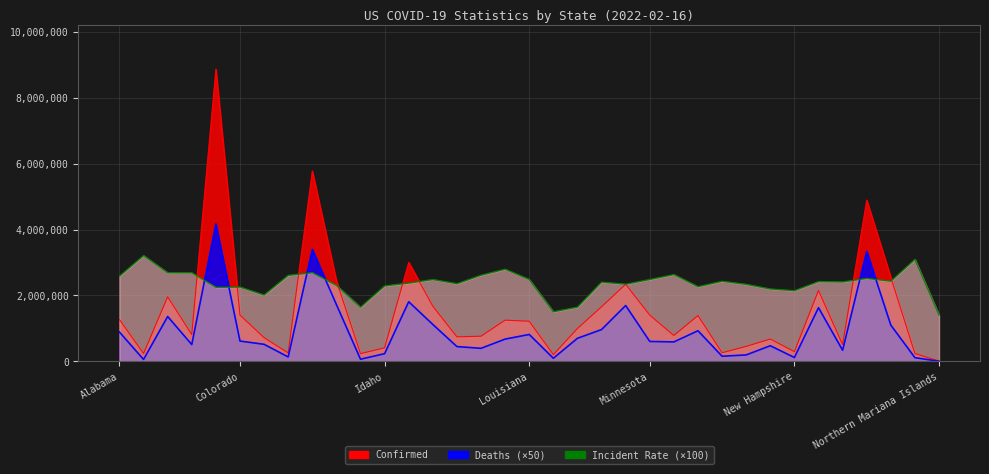

Where is the first local minimum for Confirmed?

Alaska